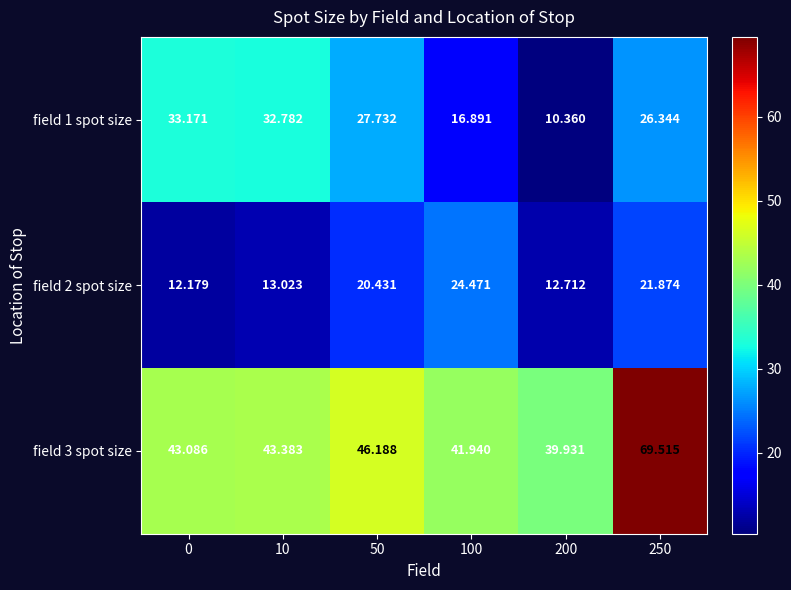

Is the value of field 2 spot size at 100 greater than the value of field 3 spot size at 250?

No